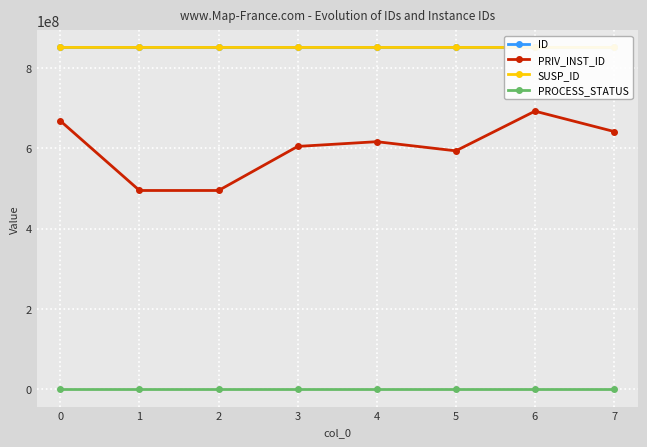

What is the minimum value shown in the chart?

1